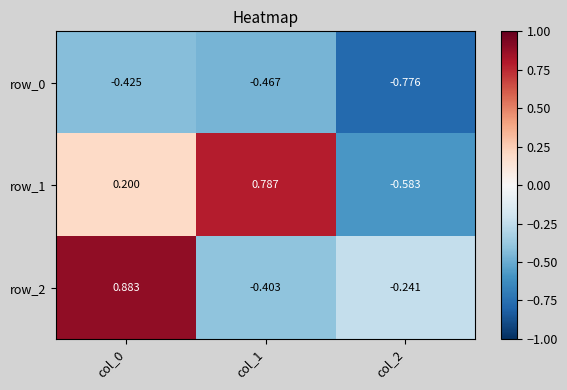

What is the difference between the second highest and minimum values in the row_2 series?

0.2